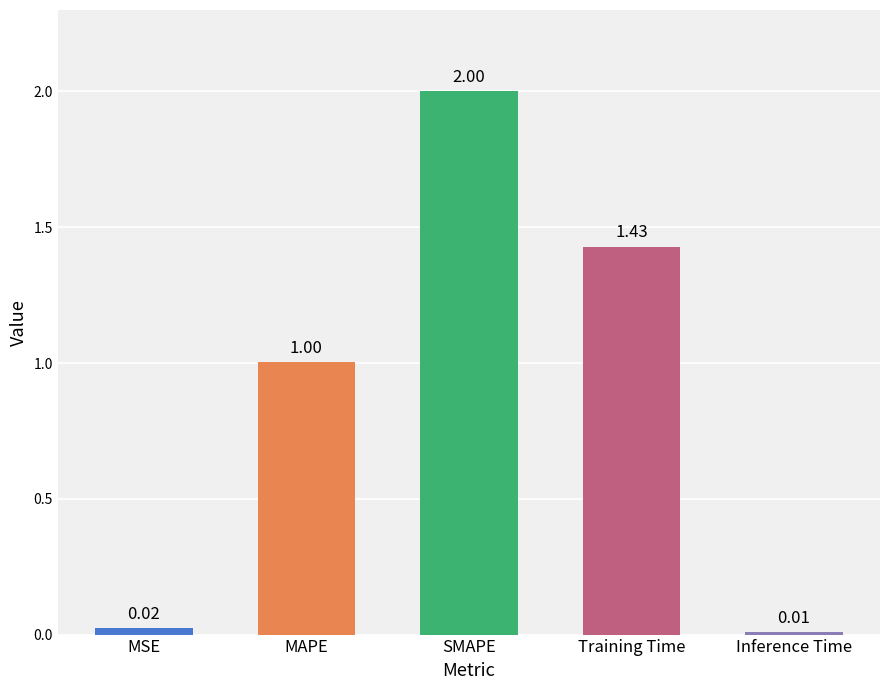

Where is the data nearest to the value 1?

MAPE